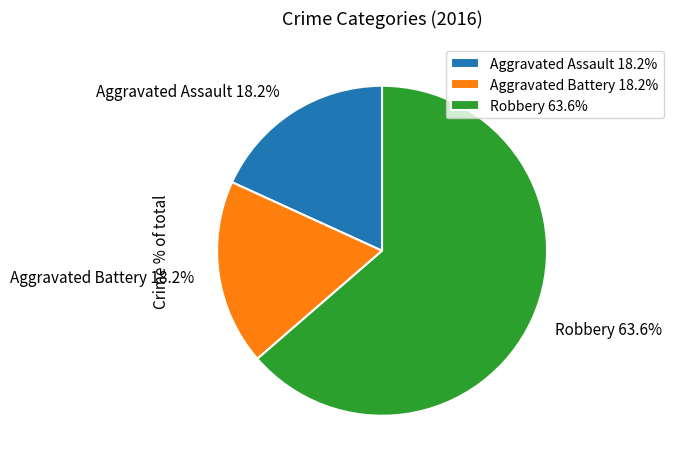

Which category has the biggest portion of the pie?

Robbery